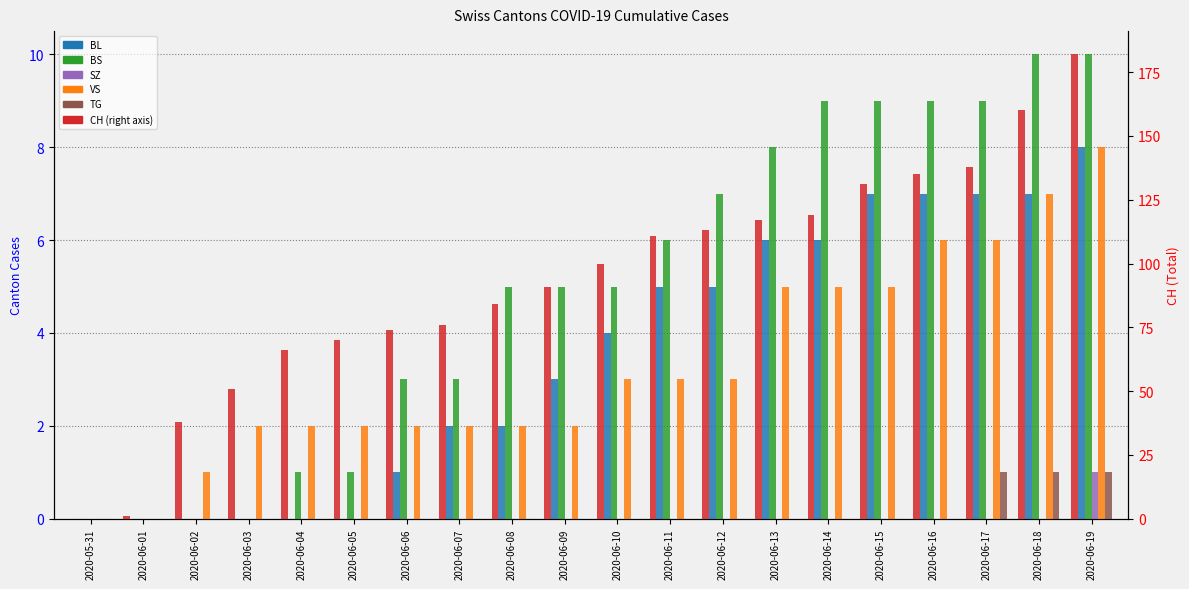

How many groups of bars are there?

20